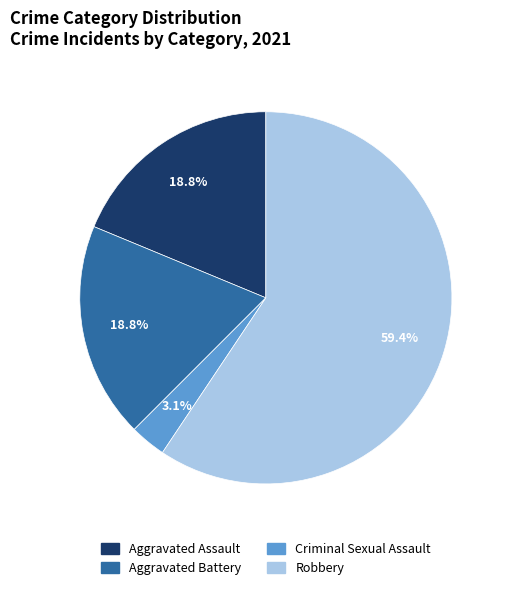

Combined, do Criminal Sexual Assault and Aggravated Assault account for over 50%?

No